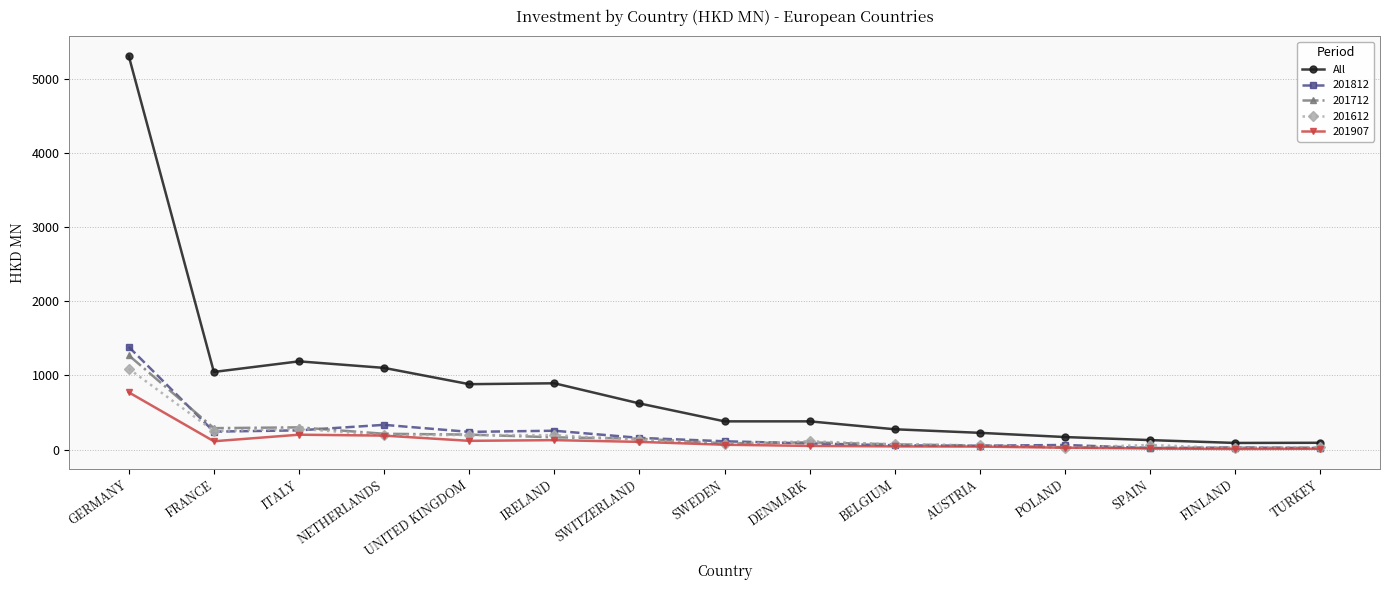

Where is the first local minimum for All?

FRANCE